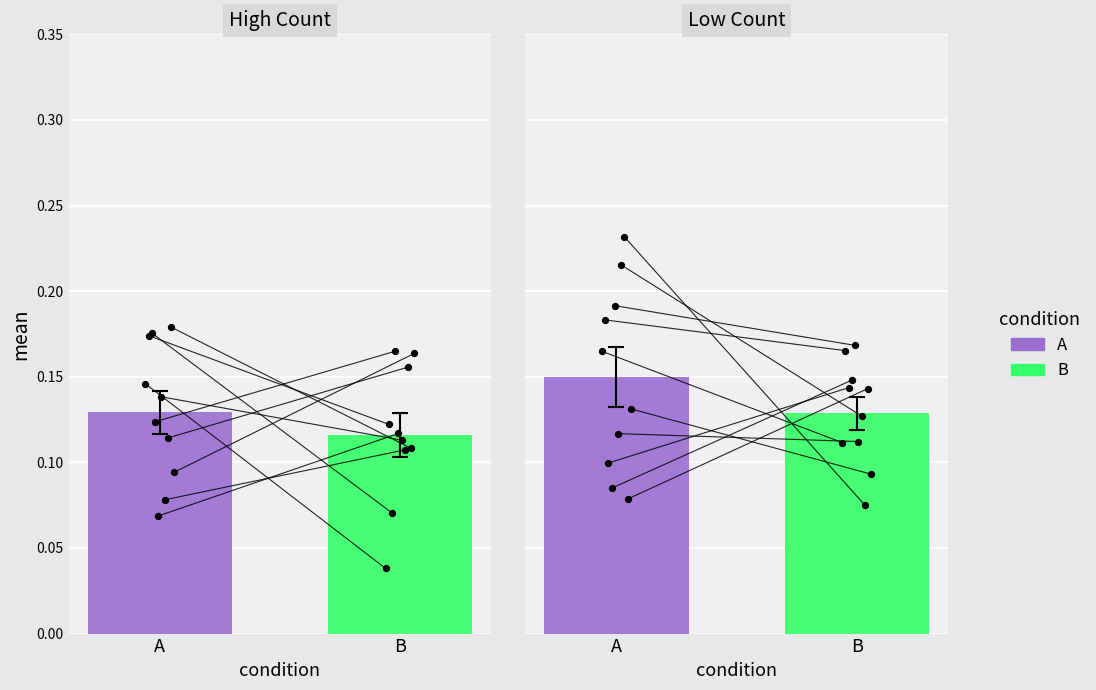

Is the value of B at 1 greater than the value of A at 5?

No